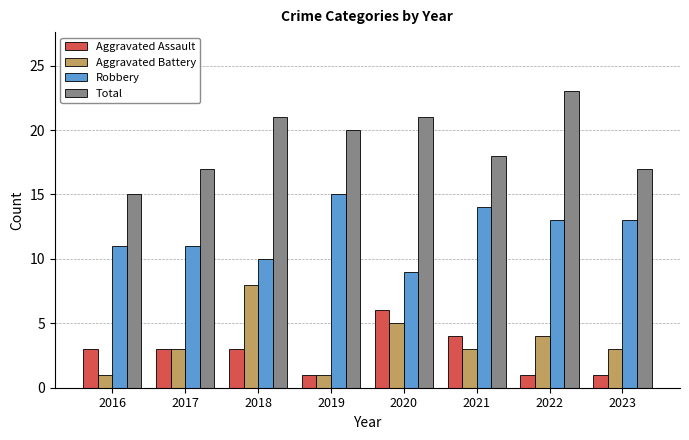

How many series are shown in this chart?

4